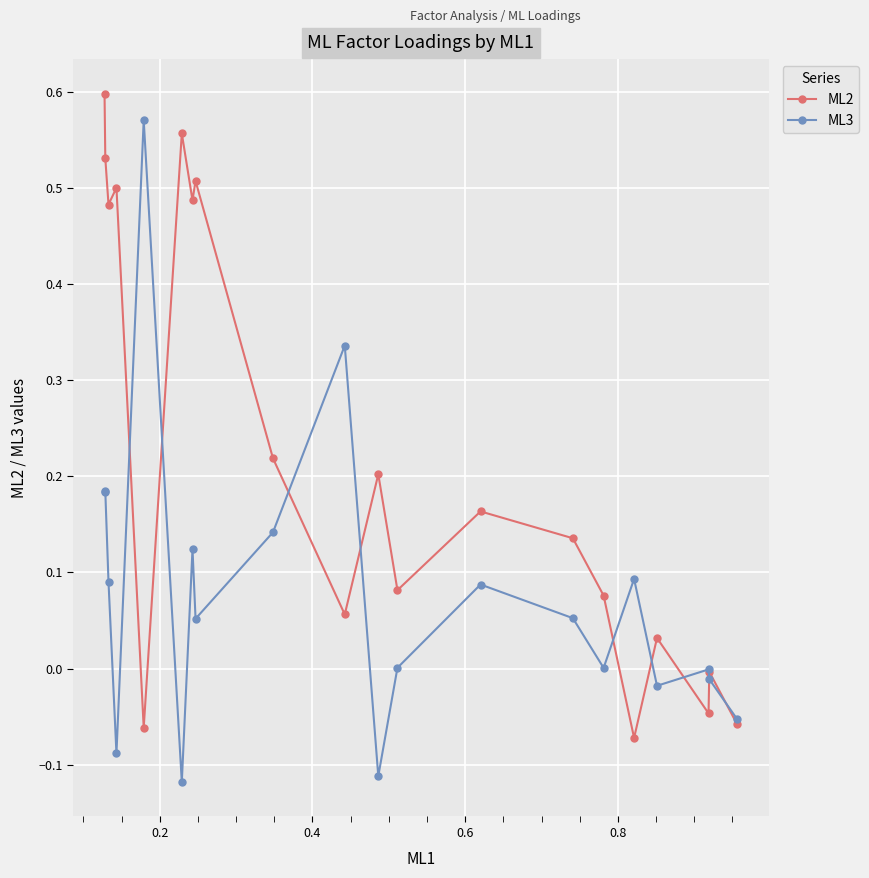

Which series has the largest total across all categories?

ML2